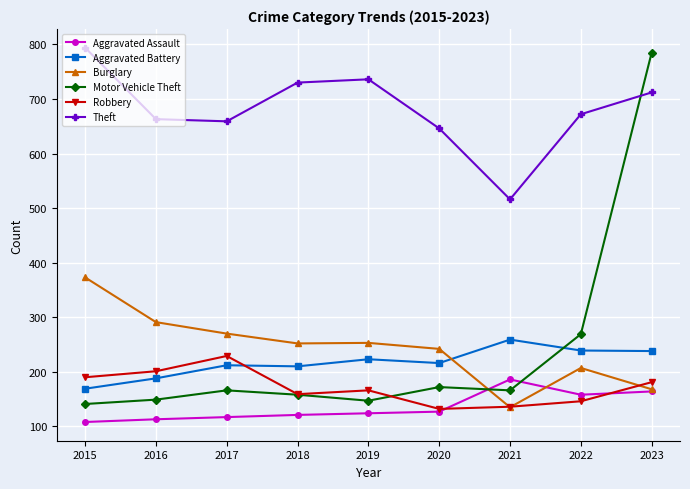

What is the value of the Burglary point at the 5th from the left?

253